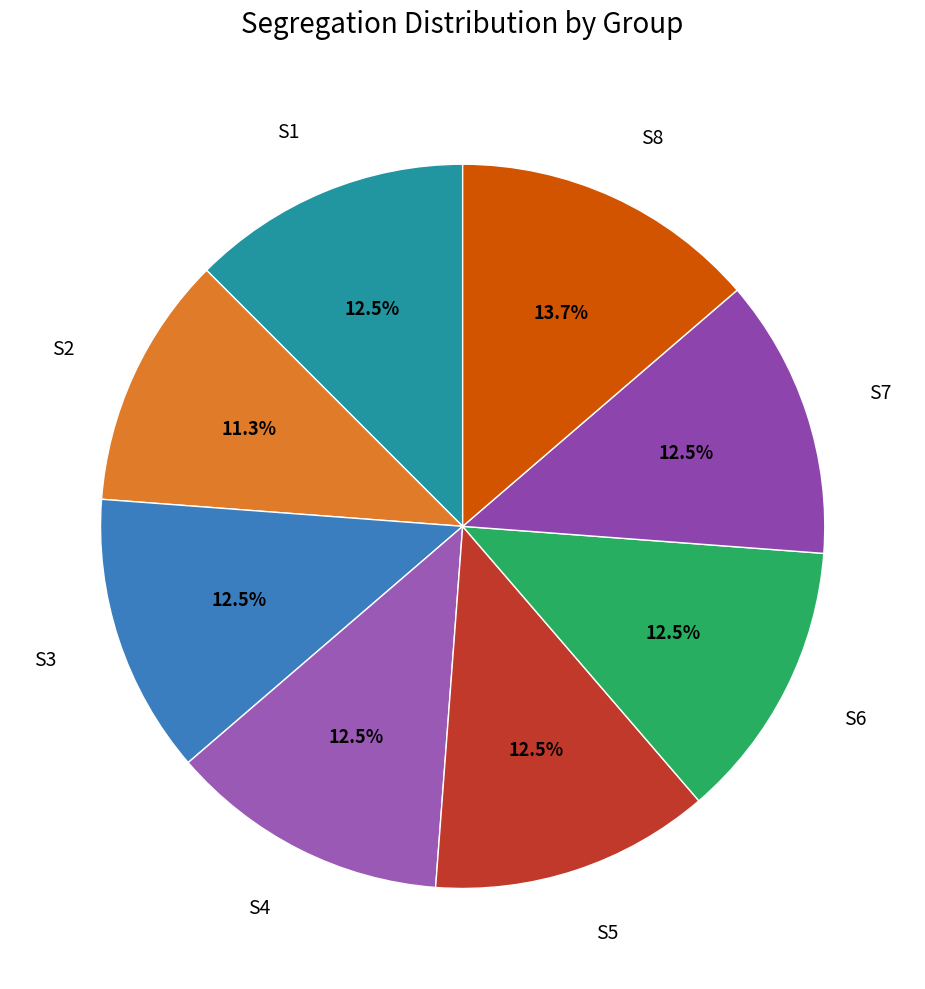

To the nearest percent, what percentage of the pie is S3?

12%